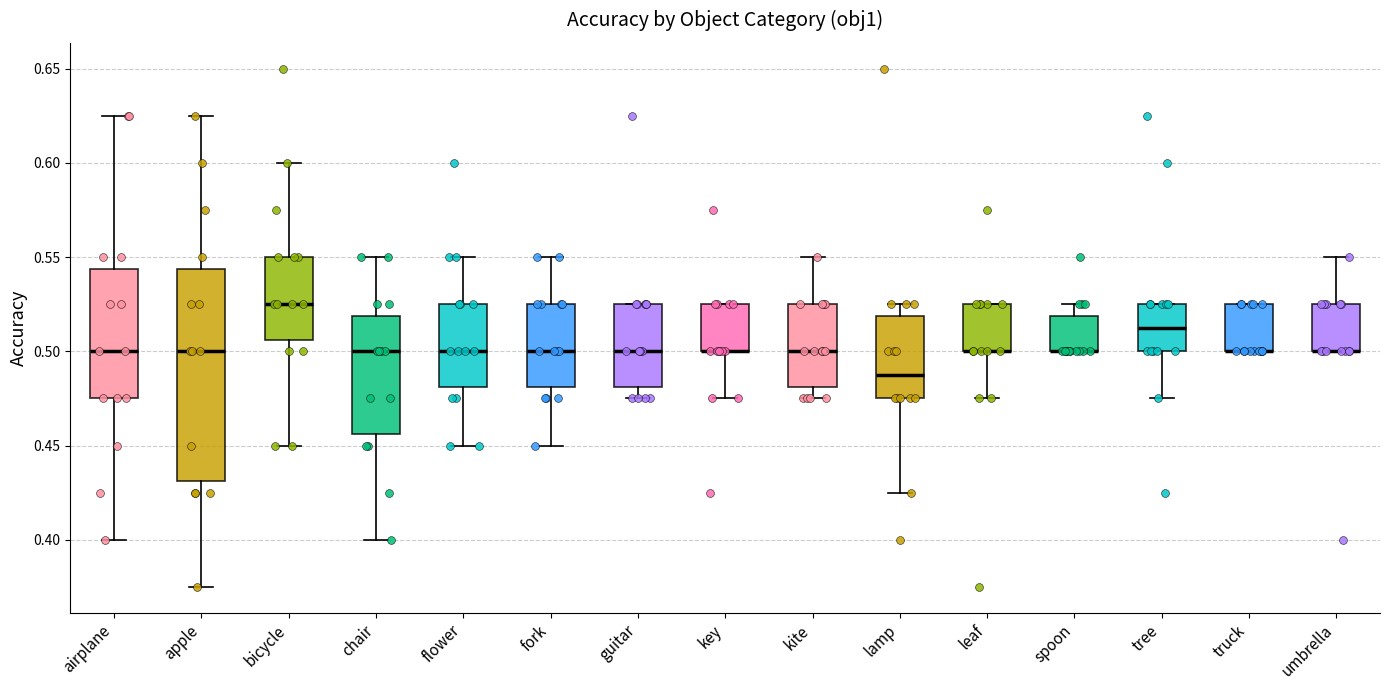

Reading left to right, read every box against the y-axis: the position of its median line, the range the box covers, and the ends of its whiskers. The values are not printed on the chart, so give them approximately, as read against the axis.

airplane: median 0.500, box 0.475 to 0.545, whiskers 0.400 to 0.625
apple: median 0.500, box 0.430 to 0.545, whiskers 0.375 to 0.625
bicycle: median 0.525, box 0.505 to 0.550, whiskers 0.450 to 0.600
chair: median 0.500, box 0.455 to 0.520, whiskers 0.400 to 0.550
flower: median 0.500, box 0.480 to 0.525, whiskers 0.450 to 0.550
fork: median 0.500, box 0.480 to 0.525, whiskers 0.450 to 0.550
guitar: median 0.500, box 0.480 to 0.525, whiskers 0.475 to 0.525
key: median 0.500 (drawn on the box's lower edge), box 0.500 to 0.525, whiskers 0.475 to 0.525
kite: median 0.500, box 0.480 to 0.525, whiskers 0.475 to 0.550
lamp: median 0.490, box 0.475 to 0.520, whiskers 0.425 to 0.525
leaf: median 0.500 (drawn on the box's lower edge), box 0.500 to 0.525, whiskers 0.475 to 0.525
spoon: median 0.500 (drawn on the box's lower edge), box 0.500 to 0.520, whiskers 0.500 to 0.525
tree: median 0.515, box 0.500 to 0.525, whiskers 0.475 to 0.525
truck: median 0.500 (drawn on the box's lower edge), box 0.500 to 0.525, whiskers 0.500 to 0.525
umbrella: median 0.500 (drawn on the box's lower edge), box 0.500 to 0.525, whiskers 0.500 to 0.550